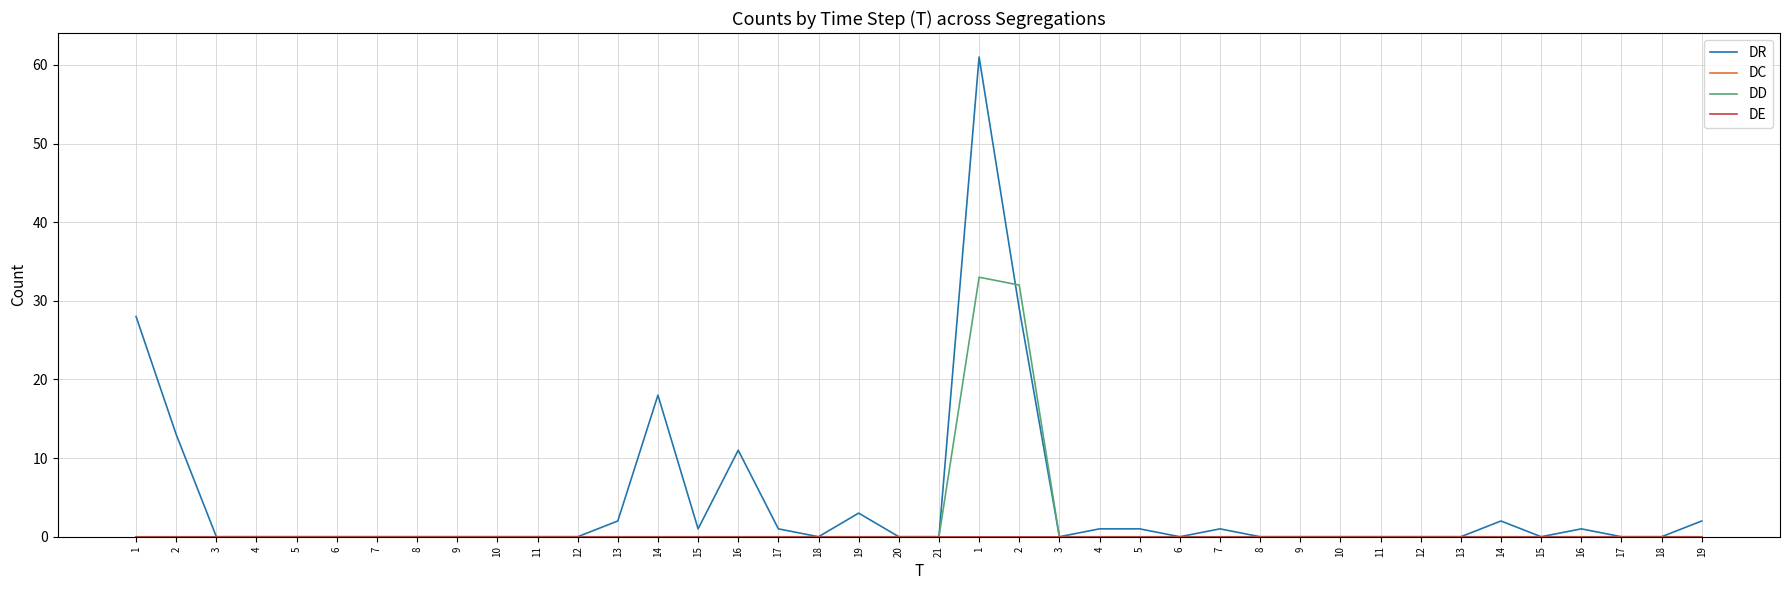

Does the chart have visible grid lines?

Yes